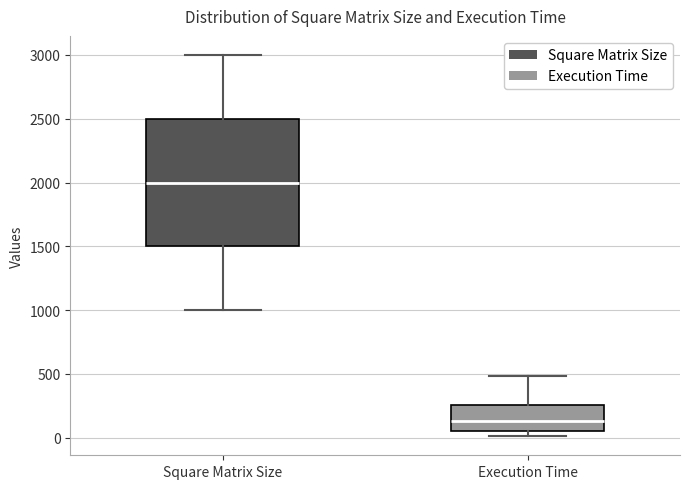

Where does the median line of the box for Execution Time sit on the y-axis? The values are not printed on the chart, so give them approximately, as read against the axis.

150